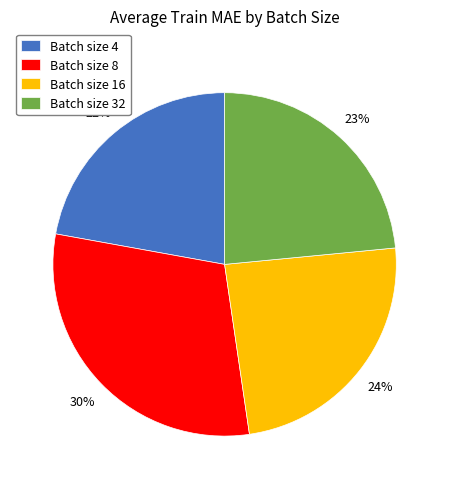

Count the number of slices in the pie.

4